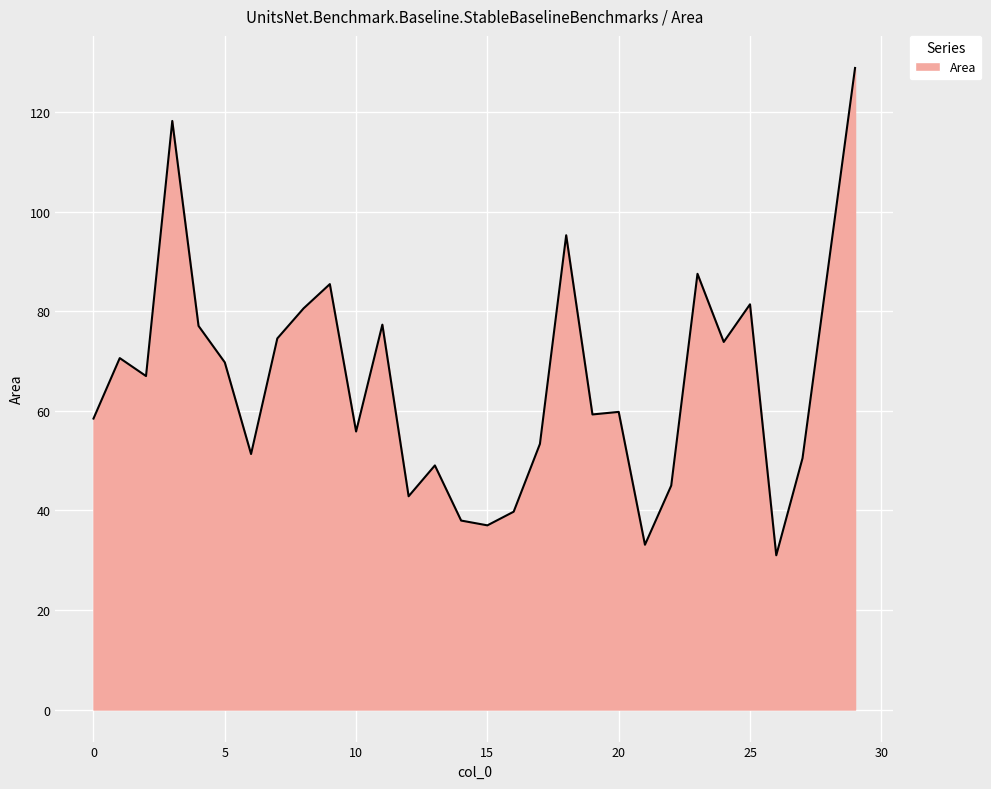

What is the smallest value displayed?

31.0